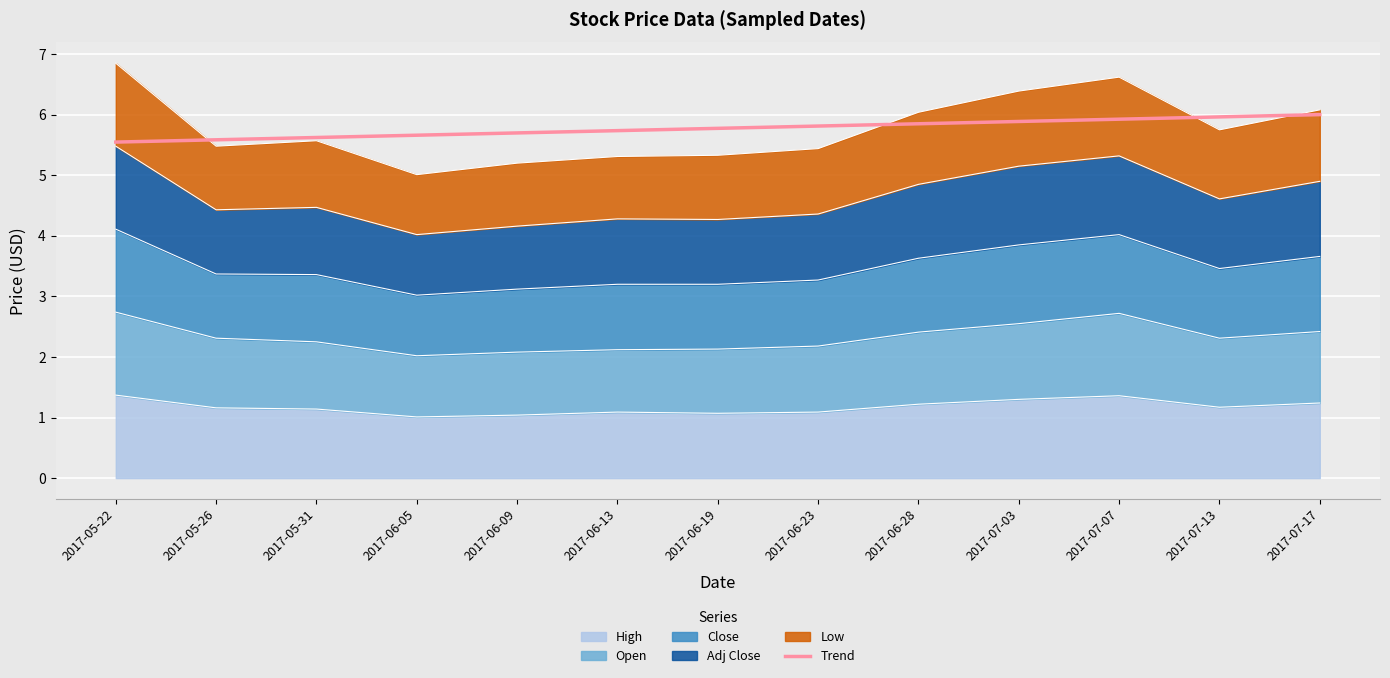

What is the approximate value at 2017-07-17?

6.0